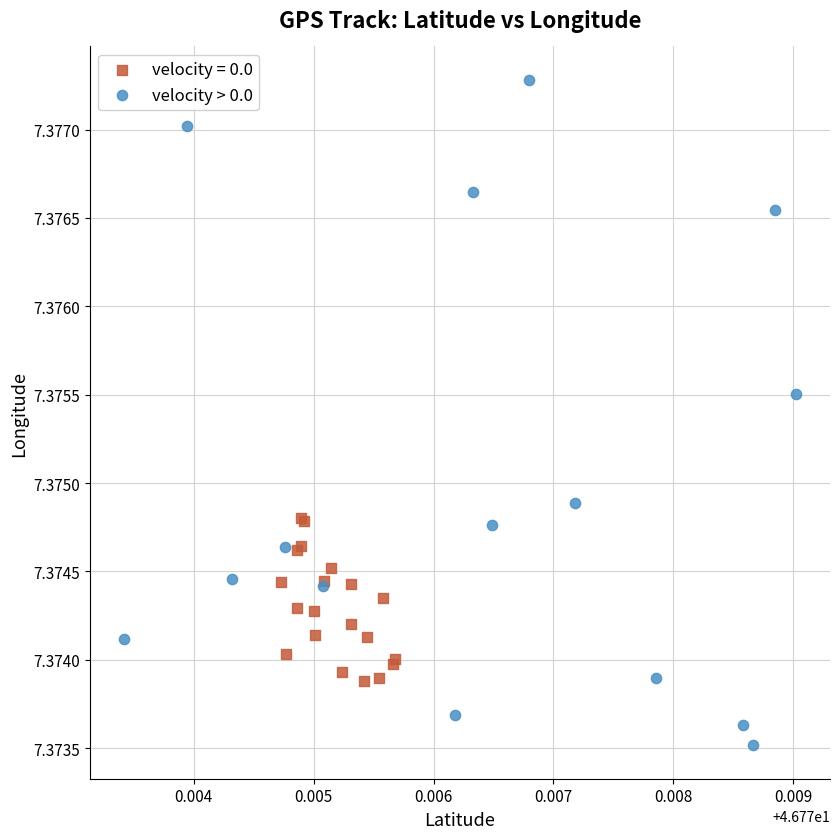

Which series has the largest Y range (max minus min)?

velocity > 0.0